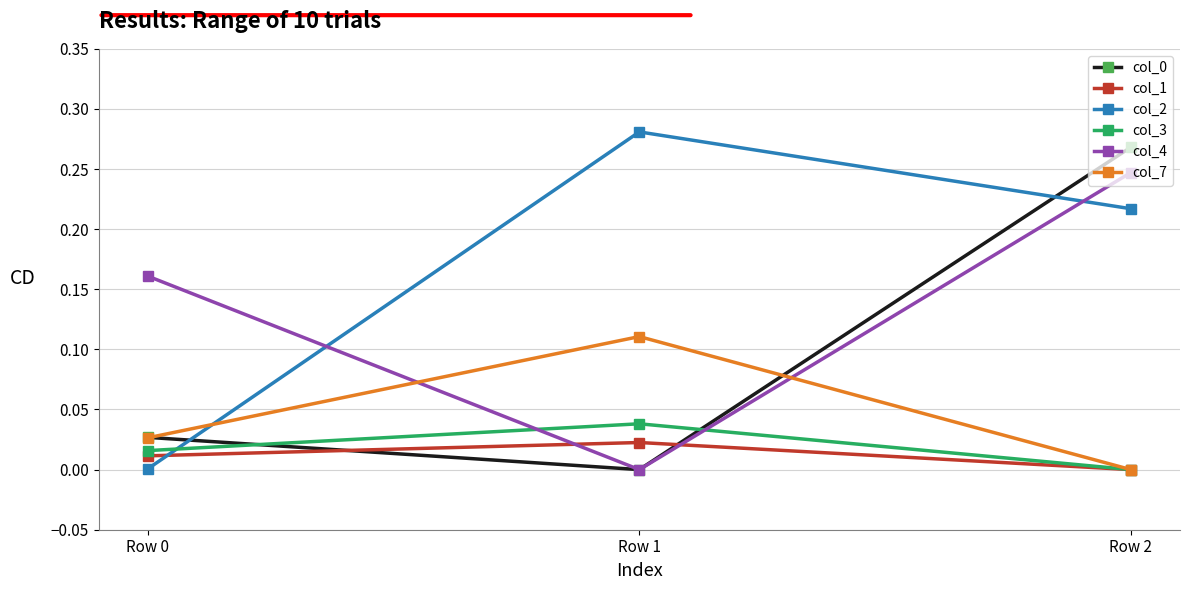

At which label does col_4 reach its minimum?

Row 1